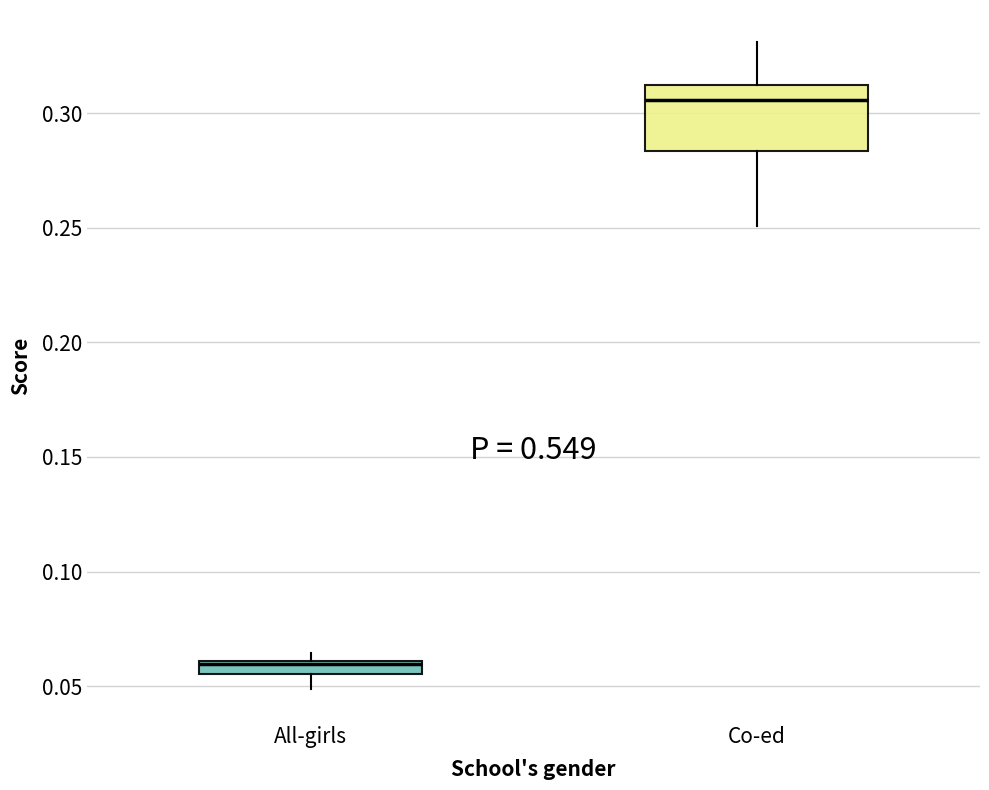

Comparing the boxes themselves (not the whiskers), which one is the tallest?

Co-ed